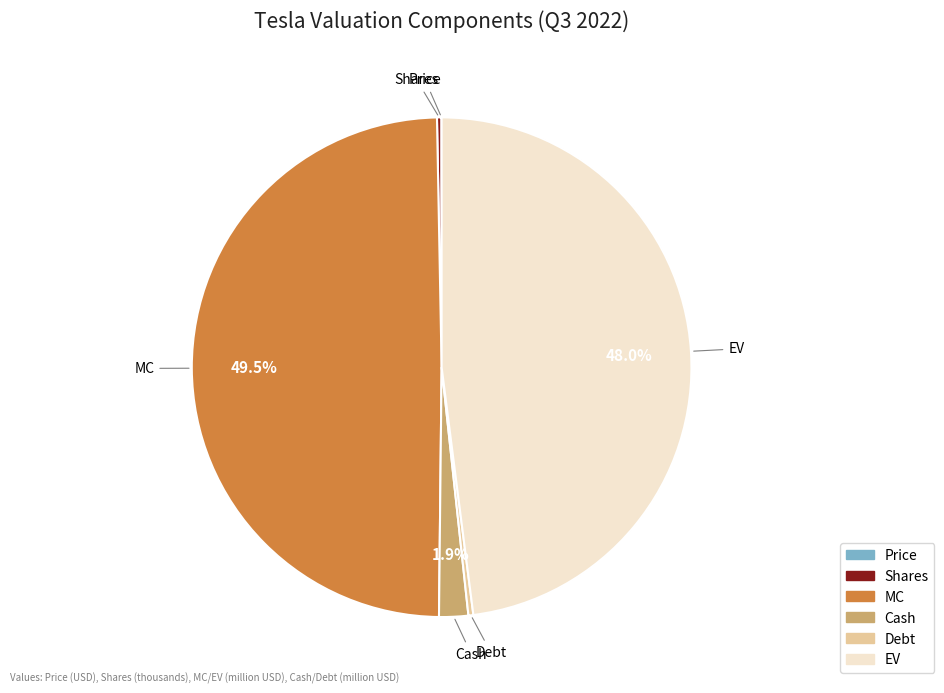

Is the sum of Debt and Cash greater than half?

No